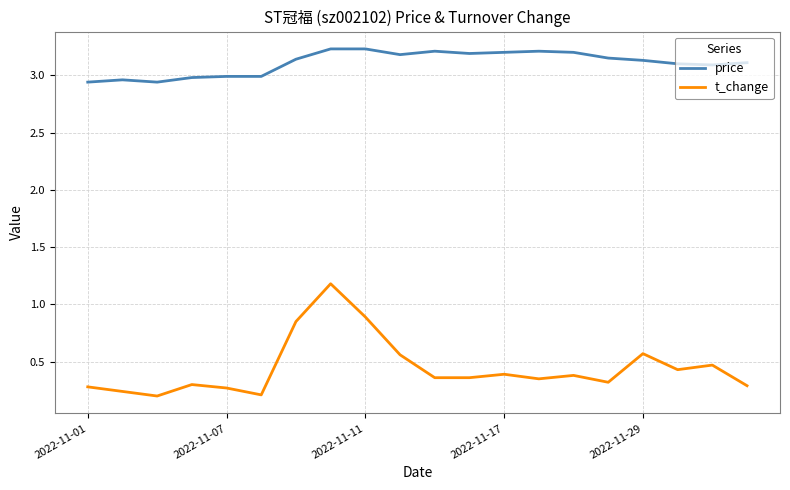

List the series in order of their peak value, lowest first.

t_change, price